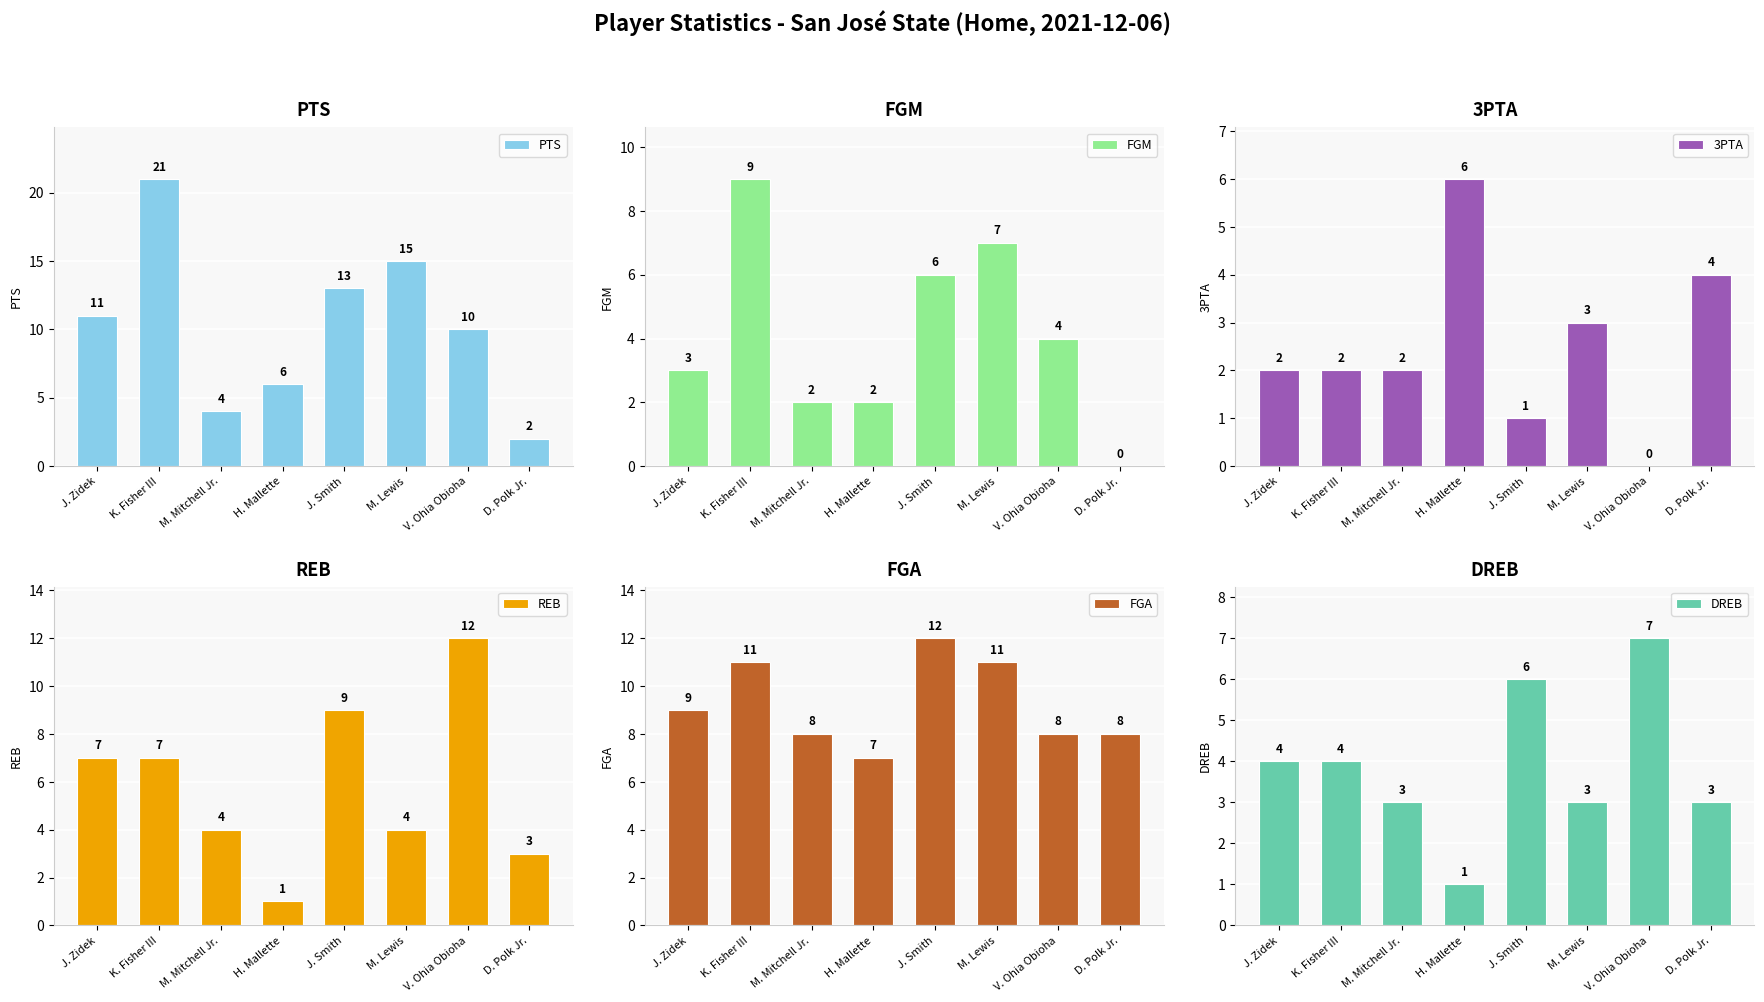

Reading right to left, transcribe all the data shown in this chart.

PTS: D. Polk Jr.=2	V. Ohia Obioha=10	M. Lewis=15	J. Smith=13	H. Mallette=6	M. Mitchell Jr.=4	K. Fisher III=21	J. Zidek=11
FGM: D. Polk Jr.=0	V. Ohia Obioha=4	M. Lewis=7	J. Smith=6	H. Mallette=2	M. Mitchell Jr.=2	K. Fisher III=9	J. Zidek=3
3PTA: D. Polk Jr.=4	V. Ohia Obioha=0	M. Lewis=3	J. Smith=1	H. Mallette=6	M. Mitchell Jr.=2	K. Fisher III=2	J. Zidek=2
REB: D. Polk Jr.=3	V. Ohia Obioha=12	M. Lewis=4	J. Smith=9	H. Mallette=1	M. Mitchell Jr.=4	K. Fisher III=7	J. Zidek=7
FGA: D. Polk Jr.=8	V. Ohia Obioha=8	M. Lewis=11	J. Smith=12	H. Mallette=7	M. Mitchell Jr.=8	K. Fisher III=11	J. Zidek=9
DREB: D. Polk Jr.=3	V. Ohia Obioha=7	M. Lewis=3	J. Smith=6	H. Mallette=1	M. Mitchell Jr.=3	K. Fisher III=4	J. Zidek=4